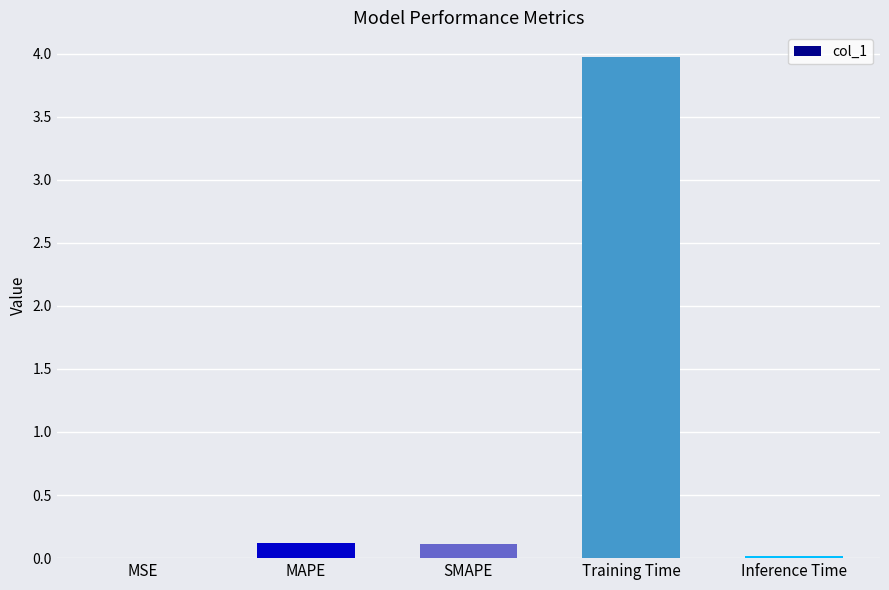

True or false: the data shows 0.0 at Inference Time.

True